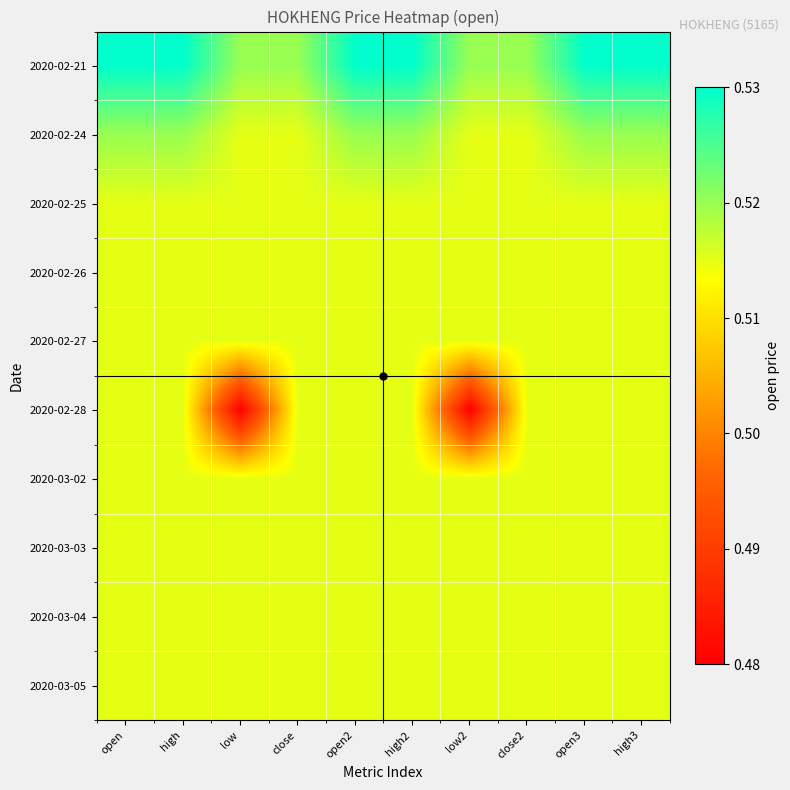

Reading right to left, extract all data points from this chart.

2020-02-21: high3=0.5	open3=0.5	close2=0.5	low2=0.5	high2=0.5	open2=0.5	close=0.5	low=0.5	high=0.5	open=0.5
2020-02-24: high3=0.5	open3=0.5	close2=0.5	low2=0.5	high2=0.5	open2=0.5	close=0.5	low=0.5	high=0.5	open=0.5
2020-02-25: high3=0.5	open3=0.5	close2=0.5	low2=0.5	high2=0.5	open2=0.5	close=0.5	low=0.5	high=0.5	open=0.5
2020-02-26: high3=0.5	open3=0.5	close2=0.5	low2=0.5	high2=0.5	open2=0.5	close=0.5	low=0.5	high=0.5	open=0.5
2020-02-27: high3=0.5	open3=0.5	close2=0.5	low2=0.5	high2=0.5	open2=0.5	close=0.5	low=0.5	high=0.5	open=0.5
2020-02-28: high3=0.5	open3=0.5	close2=0.5	low2=0.5	high2=0.5	open2=0.5	close=0.5	low=0.5	high=0.5	open=0.5
2020-03-02: high3=0.5	open3=0.5	close2=0.5	low2=0.5	high2=0.5	open2=0.5	close=0.5	low=0.5	high=0.5	open=0.5
2020-03-03: high3=0.5	open3=0.5	close2=0.5	low2=0.5	high2=0.5	open2=0.5	close=0.5	low=0.5	high=0.5	open=0.5
2020-03-04: high3=0.5	open3=0.5	close2=0.5	low2=0.5	high2=0.5	open2=0.5	close=0.5	low=0.5	high=0.5	open=0.5
2020-03-05: high3=0.5	open3=0.5	close2=0.5	low2=0.5	high2=0.5	open2=0.5	close=0.5	low=0.5	high=0.5	open=0.5